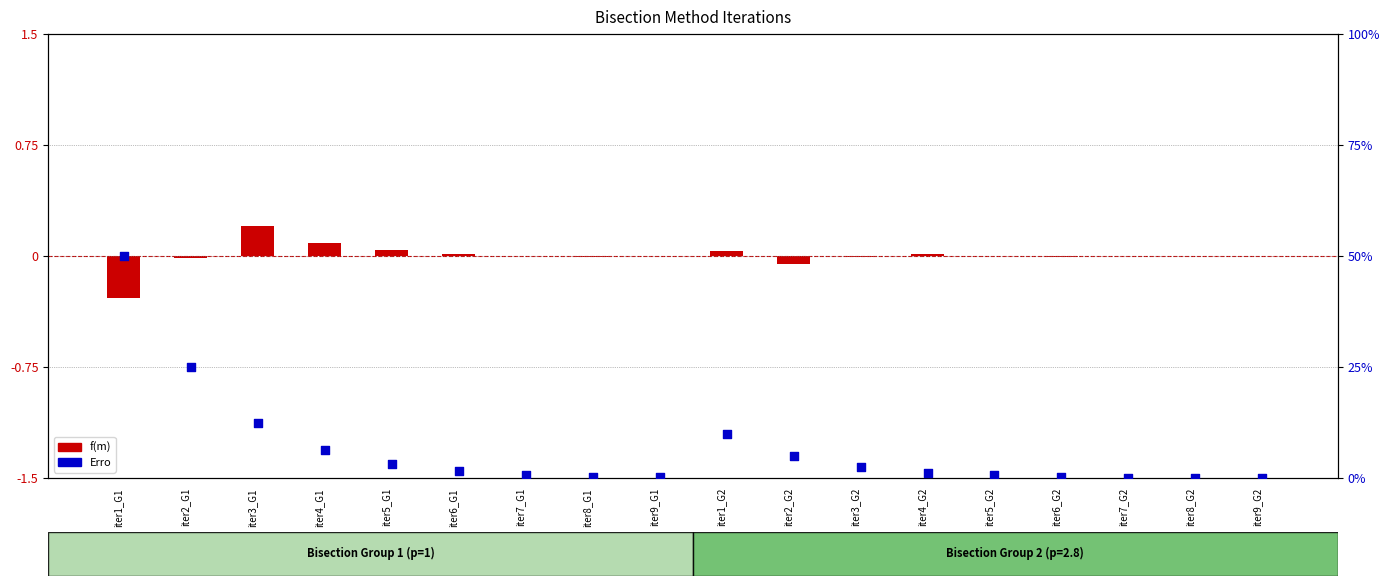

Which series has the largest total across all categories?

Erro